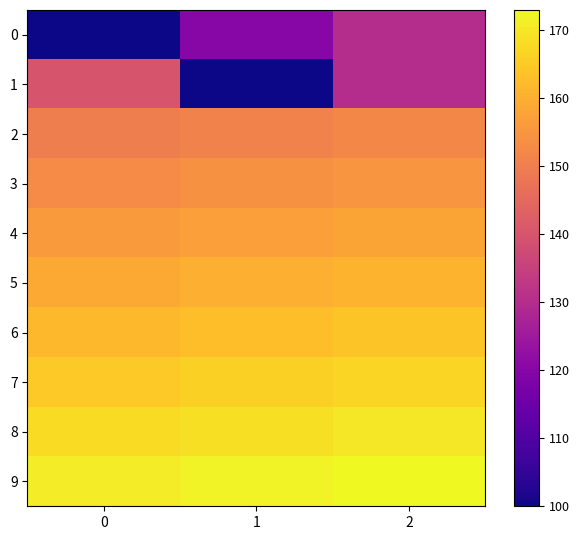

Which series changed the most between 1 and 2?

1